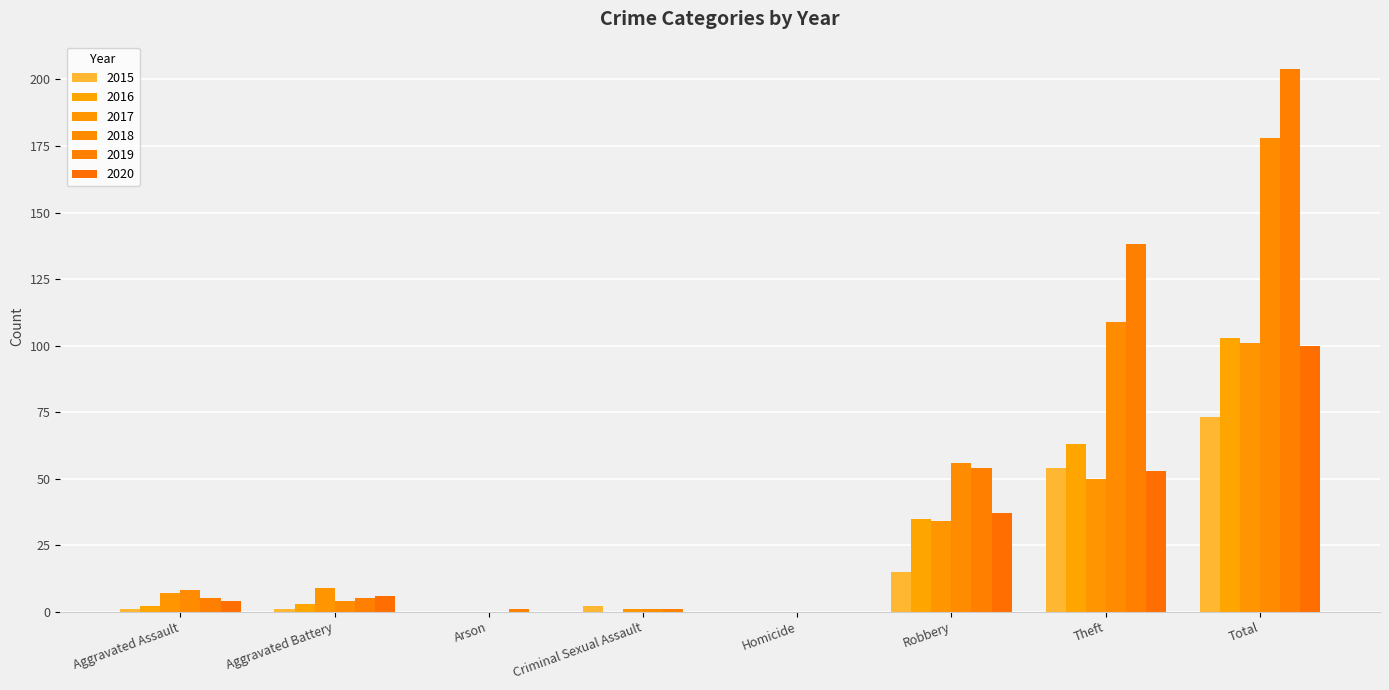

How many data points does each series have?

8